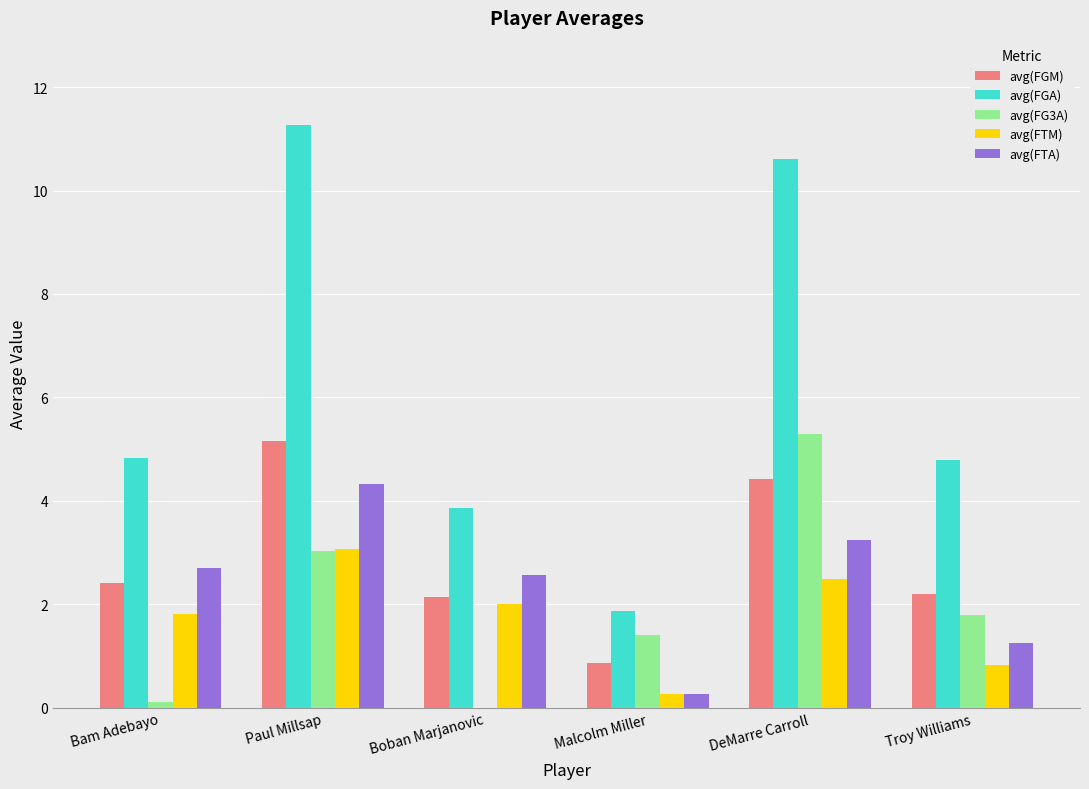

Between Paul Millsap and DeMarre Carroll, which series saw the biggest shift?

avg(FG3A)